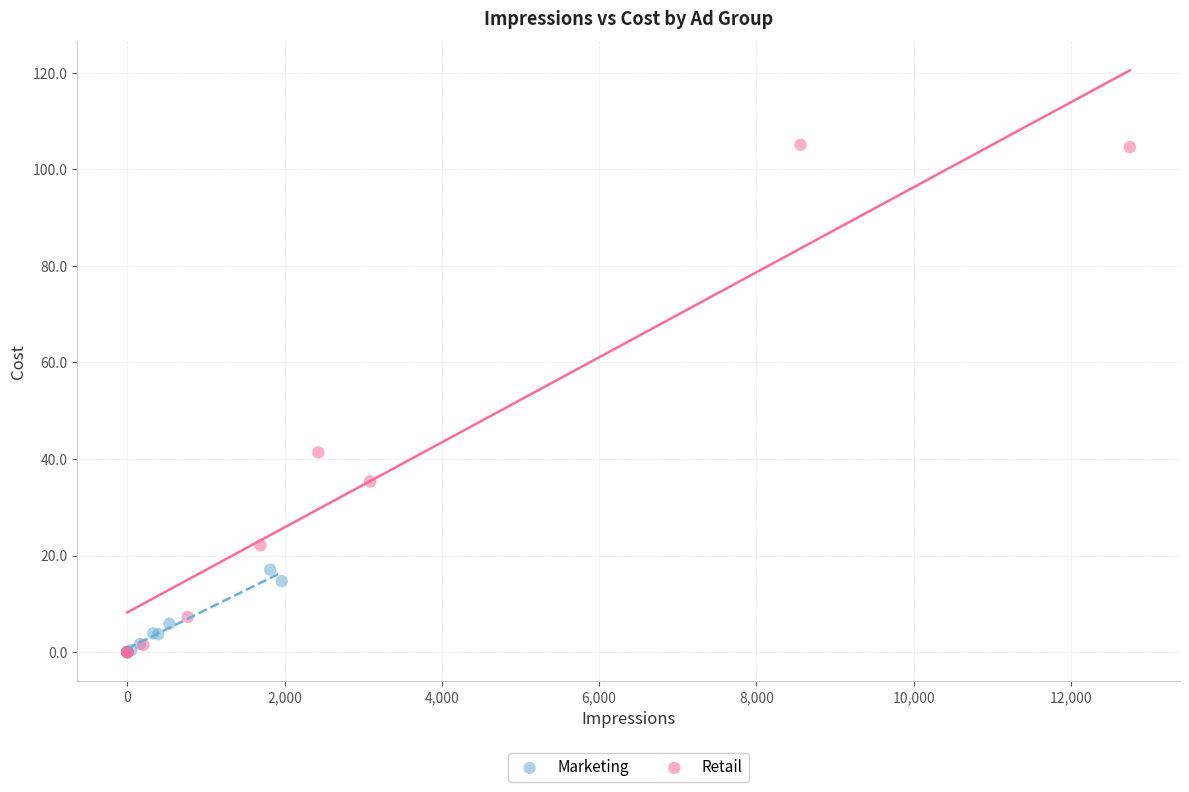

Which series reaches the maximum Y coordinate?

Retail